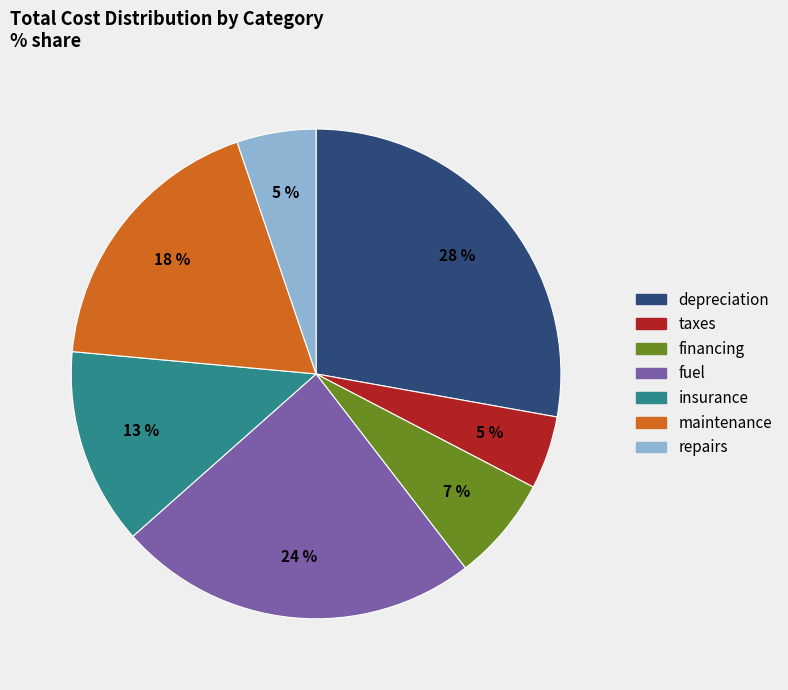

To the nearest percent, what is the difference between the largest and smallest slice percentages?

23%